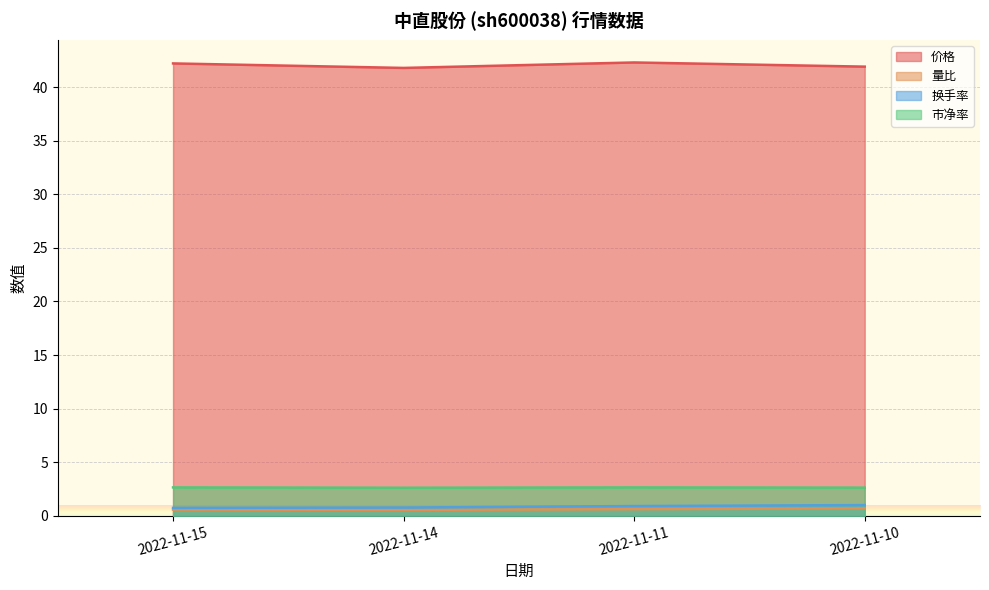

Which series has the largest range (max minus min)?

价格